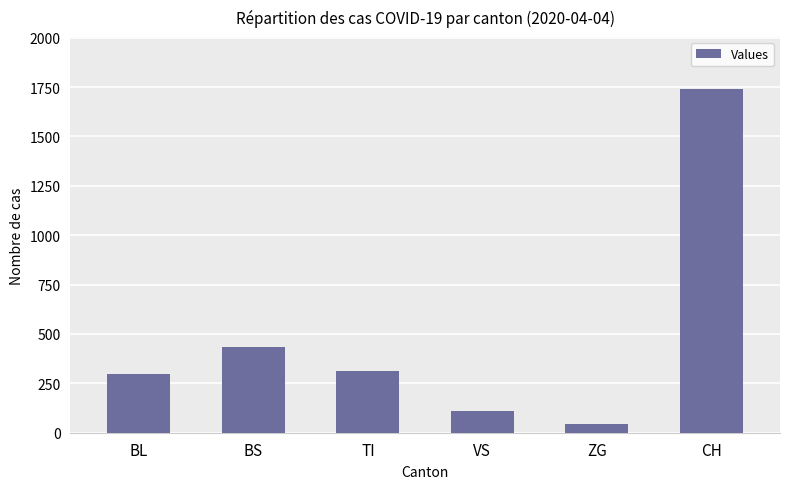

Are the bars grouped side by side (vs. stacked)?

No